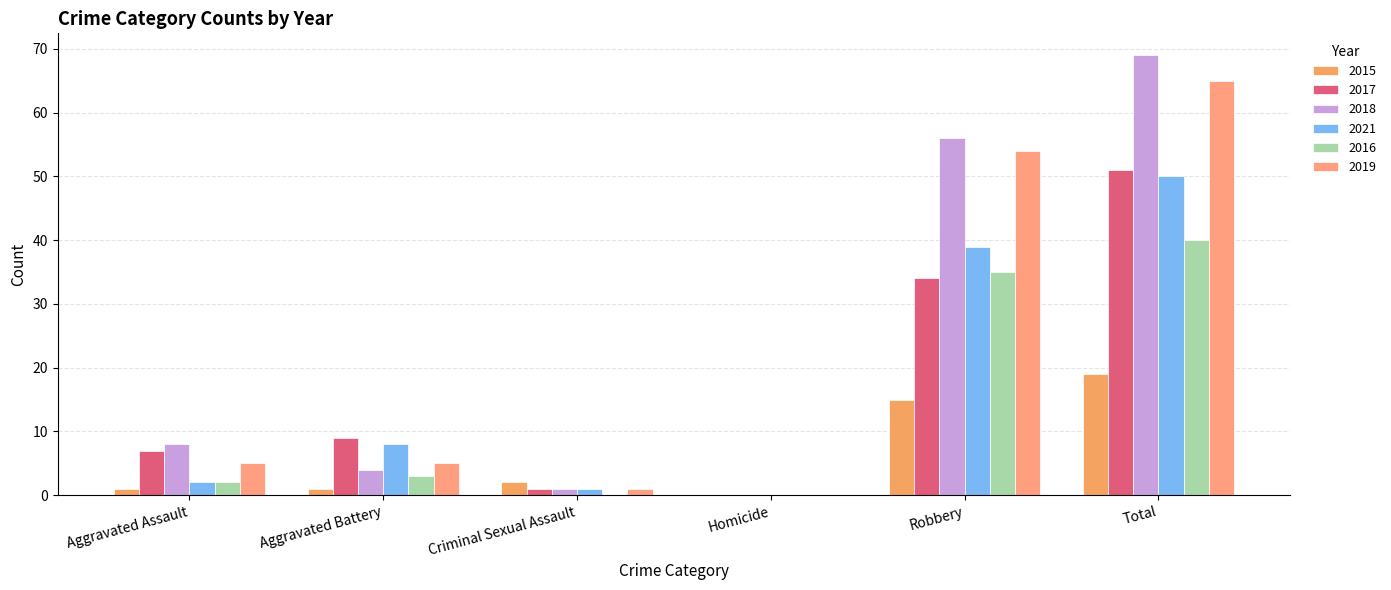

What is the difference between the 2021 values at Robbery and Total?

11